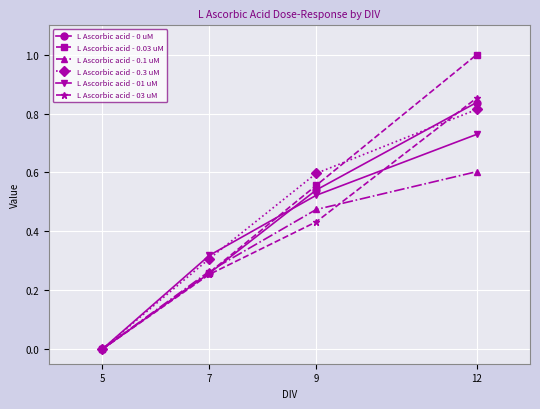

At which category does the chart reach its minimum across all series?

5